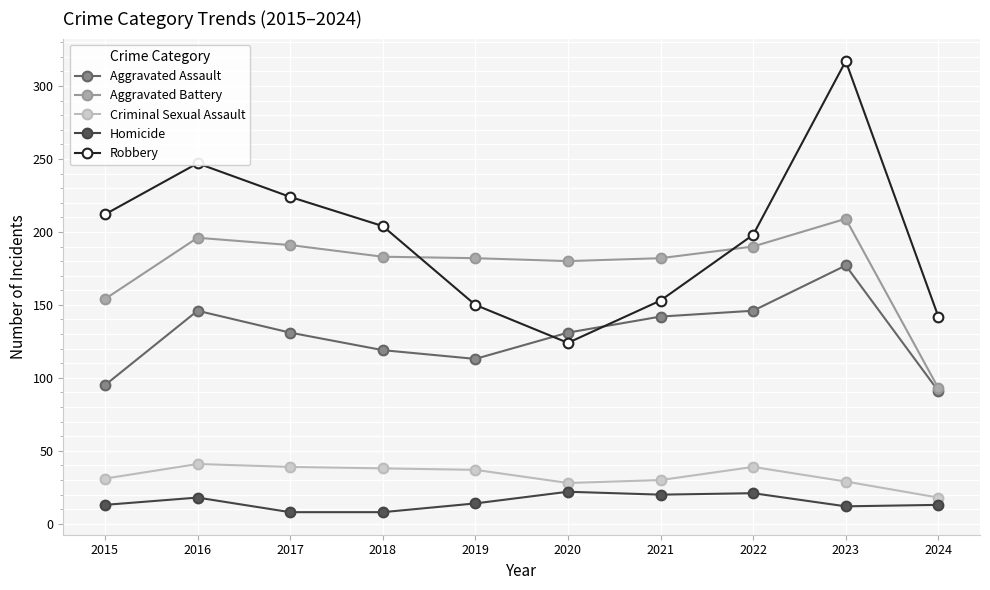

Between 2017 and 2023, which series saw the biggest shift?

Robbery